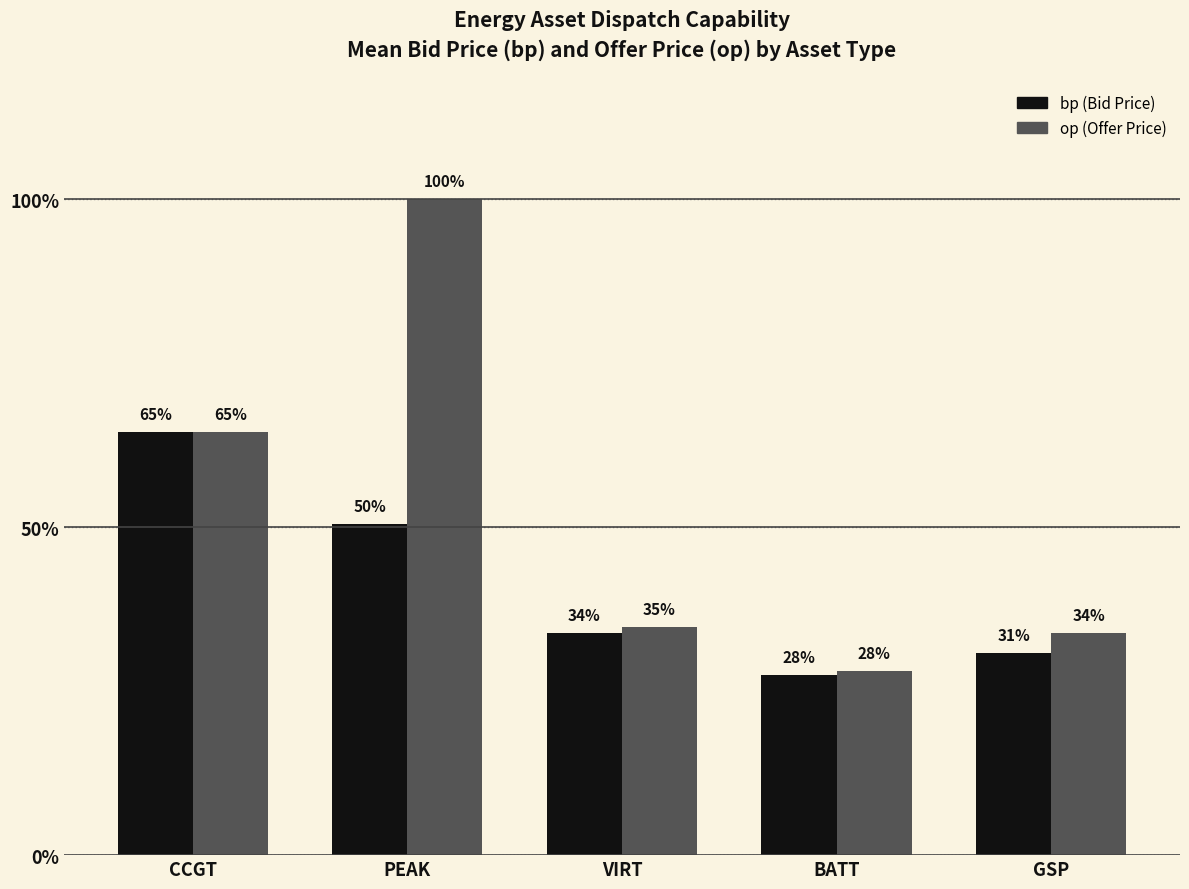

Does the chart contain stacked bars?

No